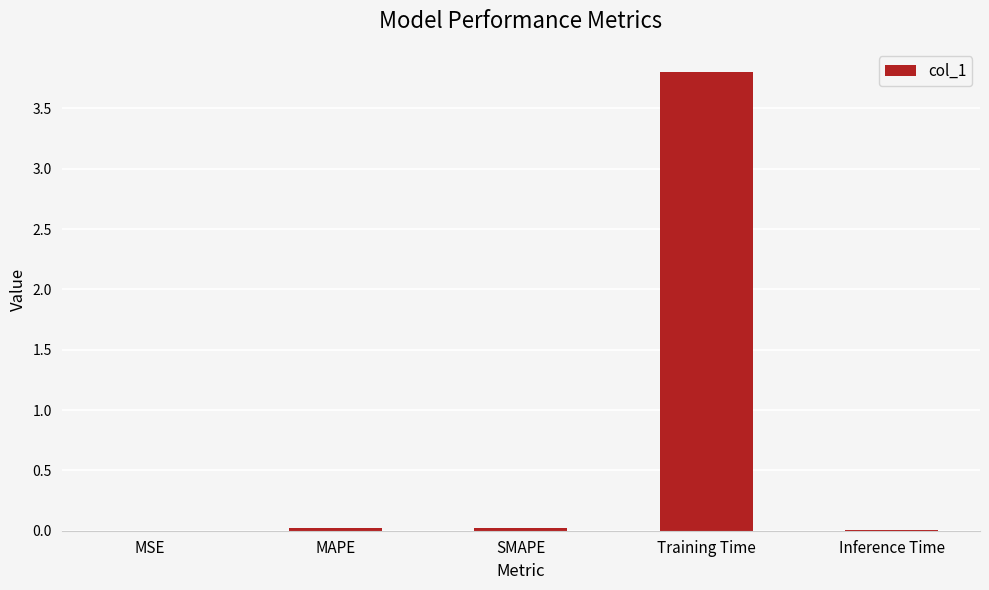

Is it true that the value at SMAPE is 0.0?

True